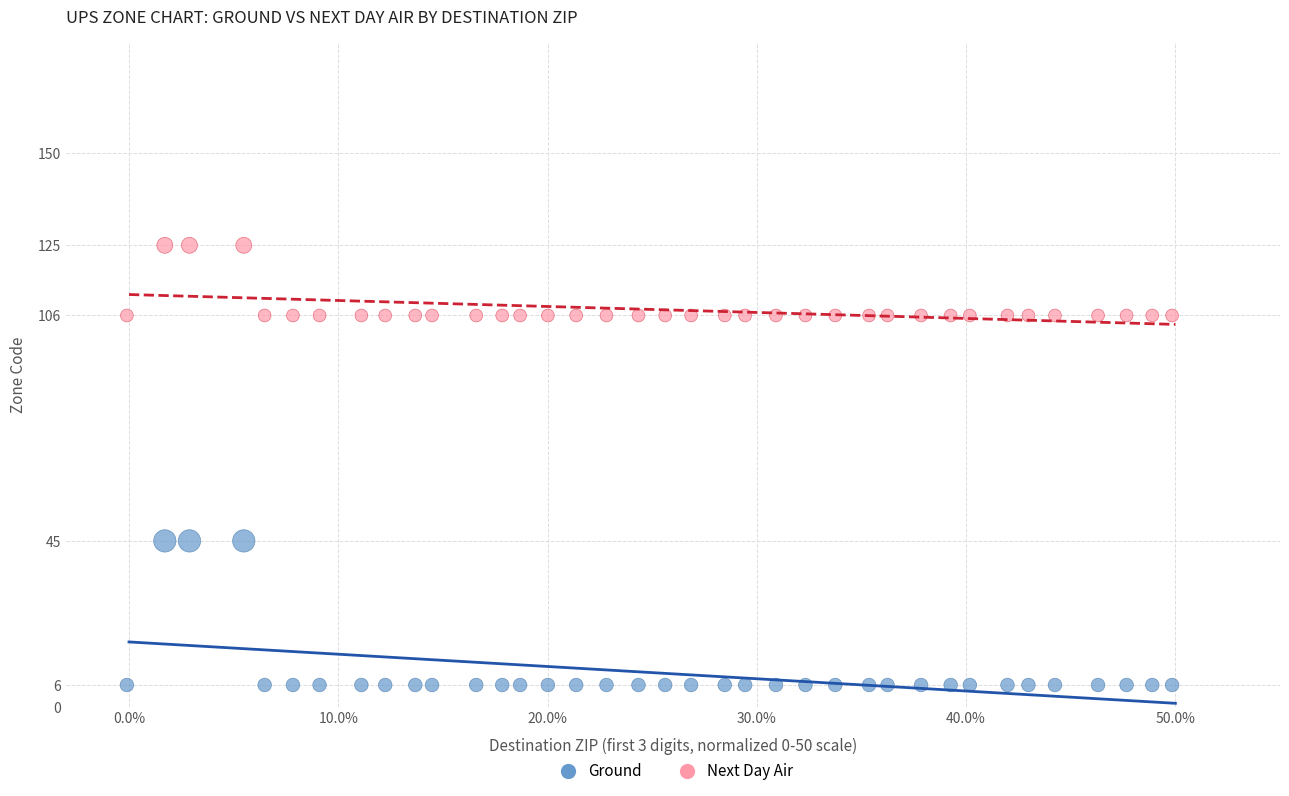

Across all data points, what is the range of Y values (max minus min)?

119